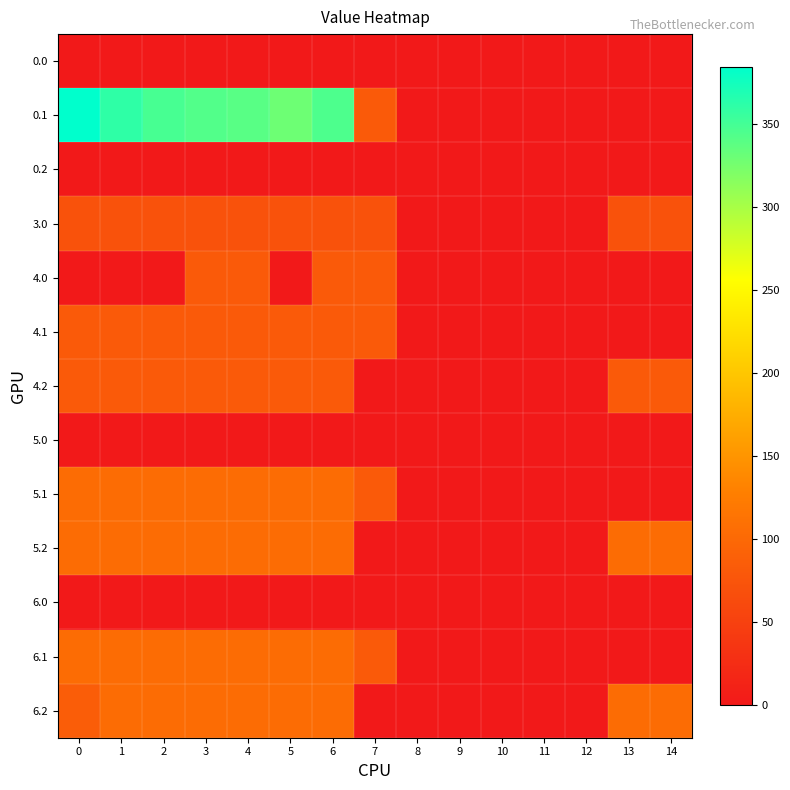

At 13, list the series in order from largest to smallest.

5.2, 6.2, 4.2, 3.0, 0.0, 0.1, 0.2, 4.0, 4.1, 5.0, 5.1, 6.0, 6.1